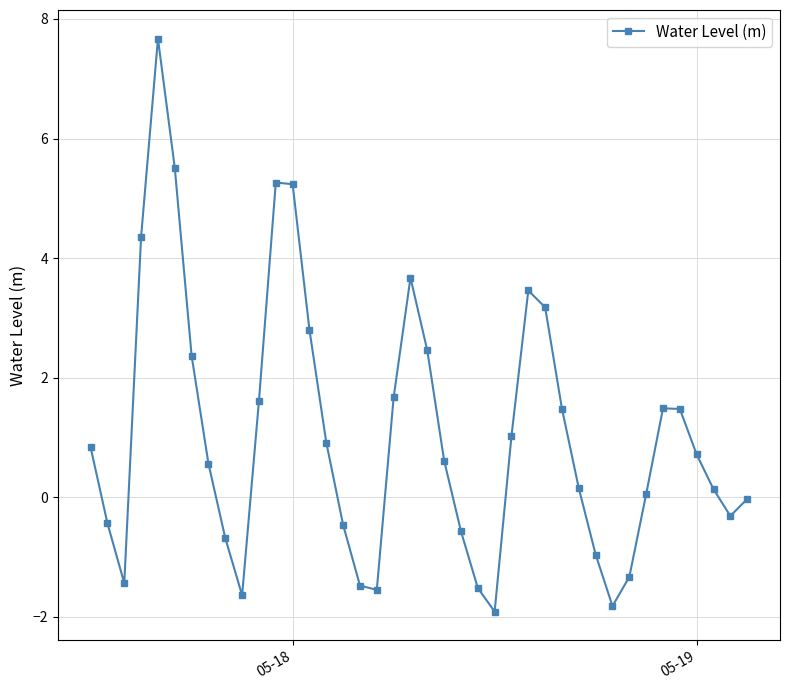

What is the value of the 10th point from the left?

-1.6